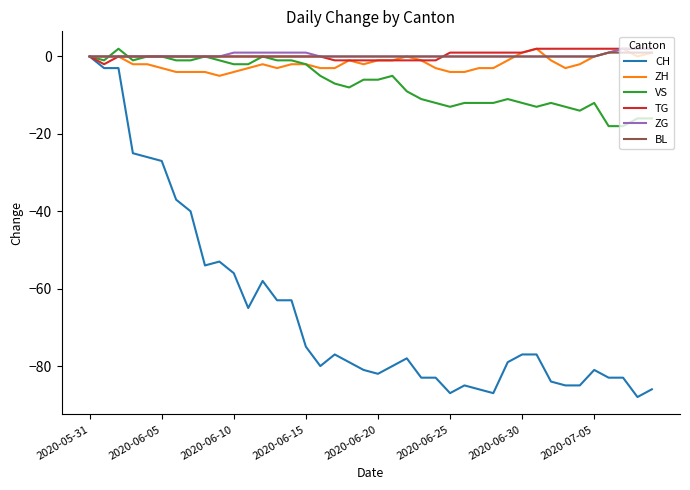

Which series has the largest range (max minus min)?

CH